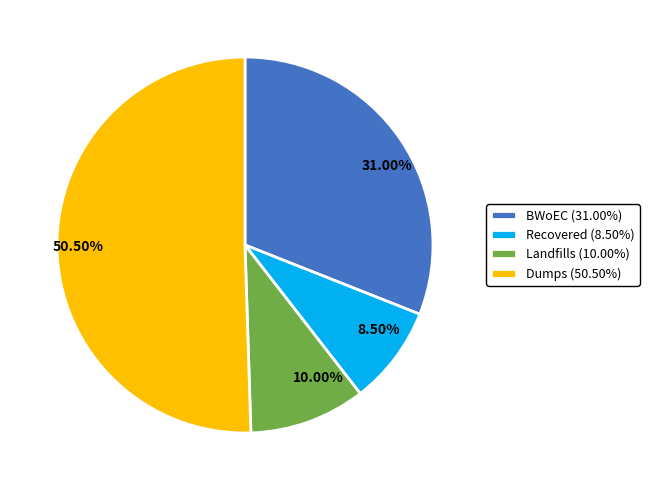

Between 31.00% and 8.50%, which is larger?

31.00%